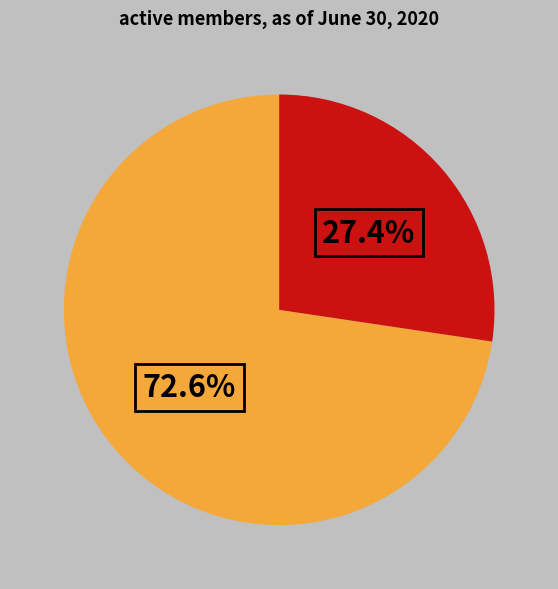

Is there a majority slice in this chart?

Yes